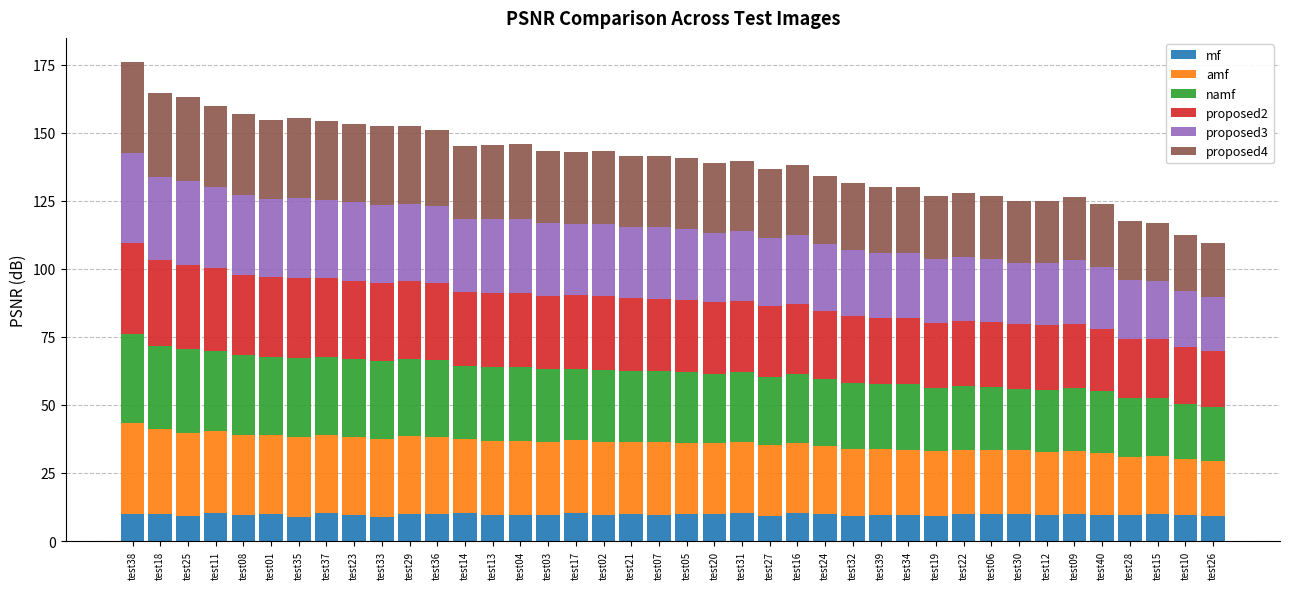

How many categories are shown in the chart?

40